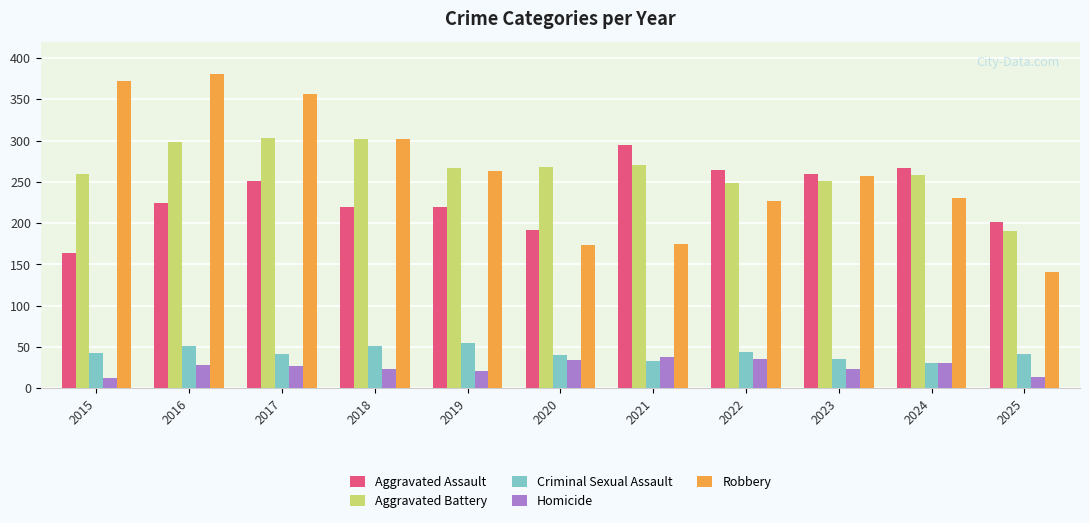

Is it true that Criminal Sexual Assault equals 41 at 2017?

True